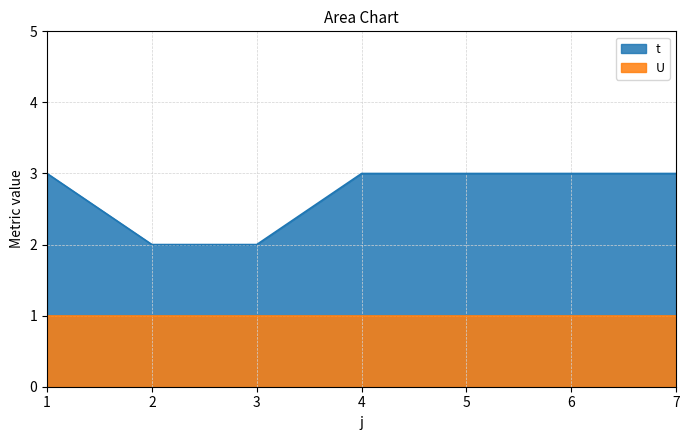

True or false: there are more than 1 points higher than both neighbors.

False